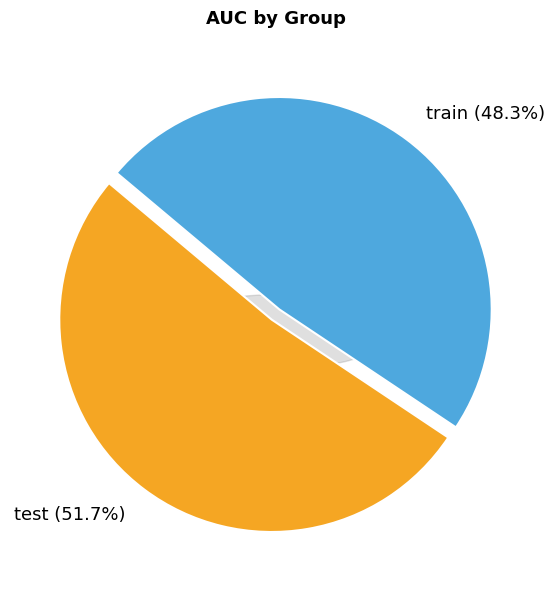

Which category accounts for the majority?

test